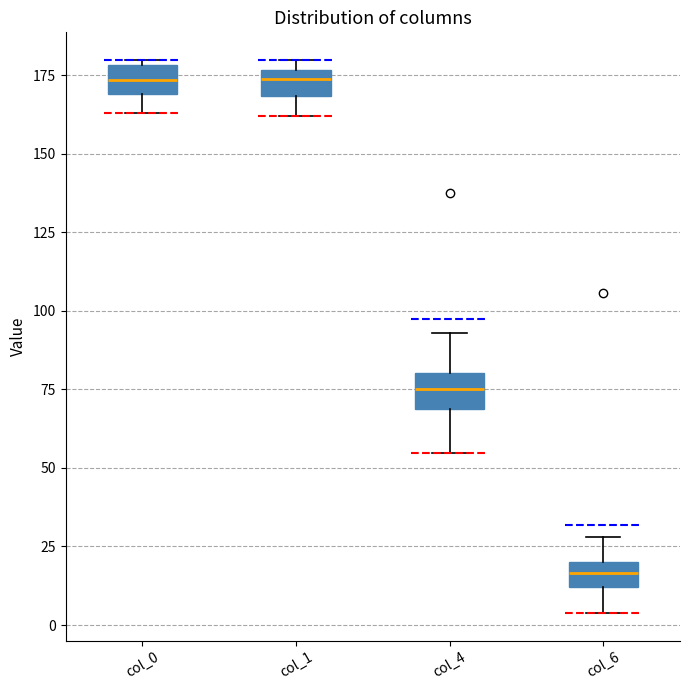

Reading left to right, transcribe this box plot: for each box, give where its median line is, the range the box spans, and where its two whiskers end, as read against the y-axis. The values are not printed on the chart, so give them approximately, as read against the axis.

col_0: median 175, box 170 to 180, whiskers 165 to 180 (just above the box's upper edge)
col_1: median 175 (just below the box's upper edge), box 170 to 175, whiskers 160 to 180
col_4: median 75, box 70 to 80, whiskers 55 to 95
col_6: median 15, box 10 to 20, whiskers 5 to 30